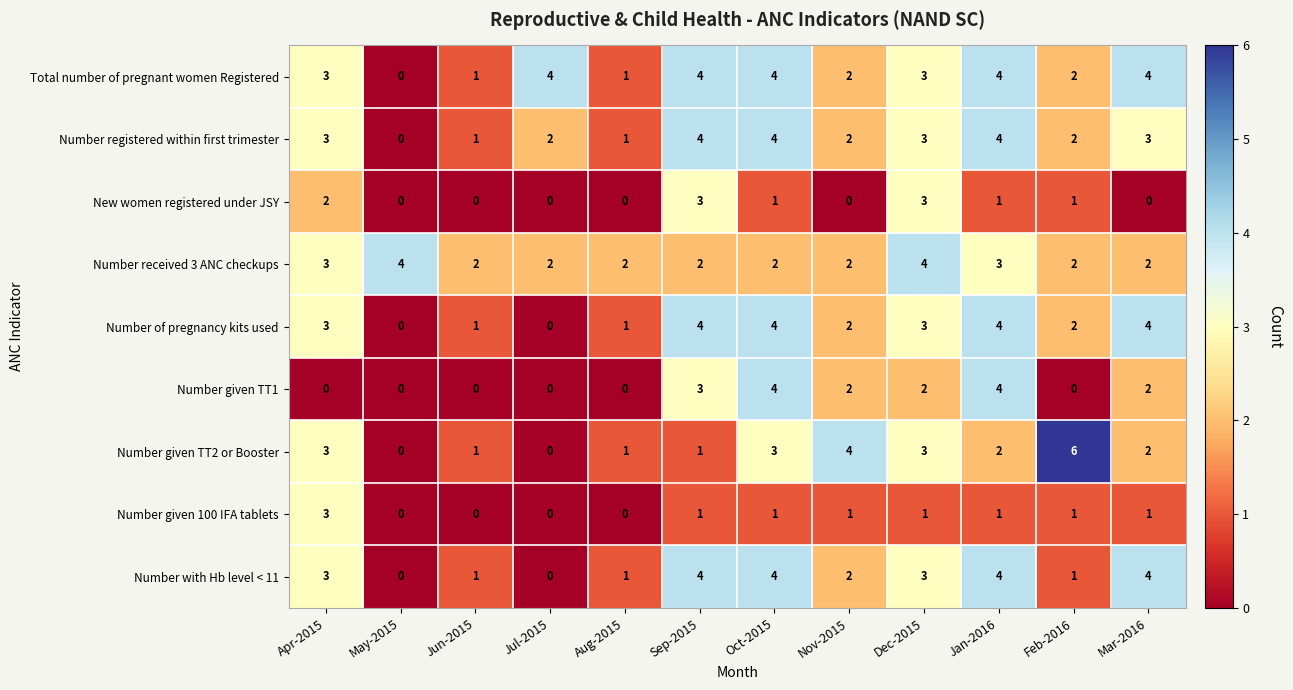

Which category has the highest value across all series?

Feb-2016